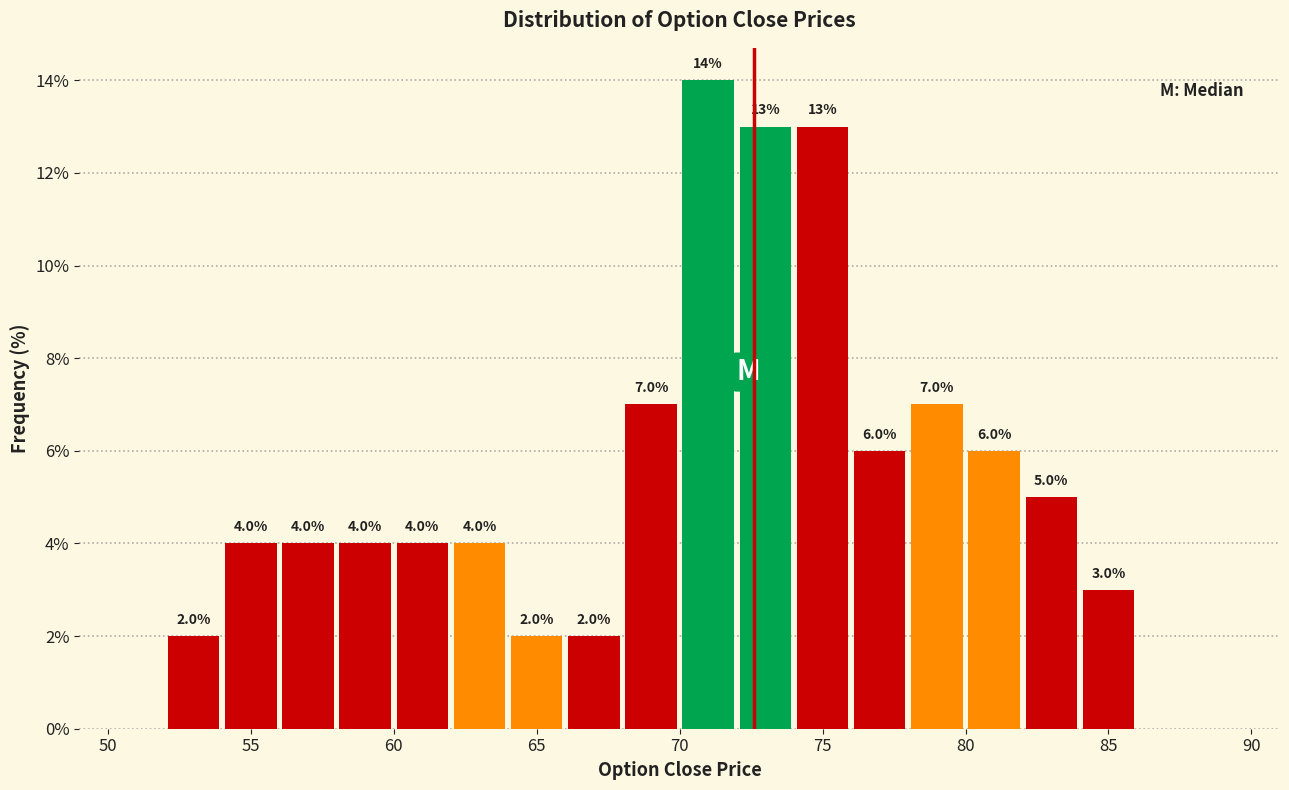

Over which range of the x-axis is the bar tallest?

70 to 72